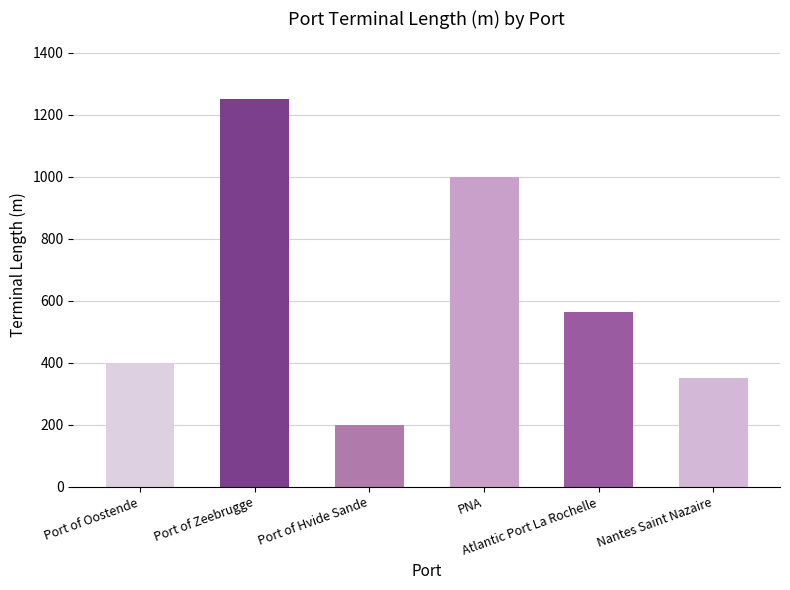

At which category is the sum across all series the highest?

Port of Zeebrugge